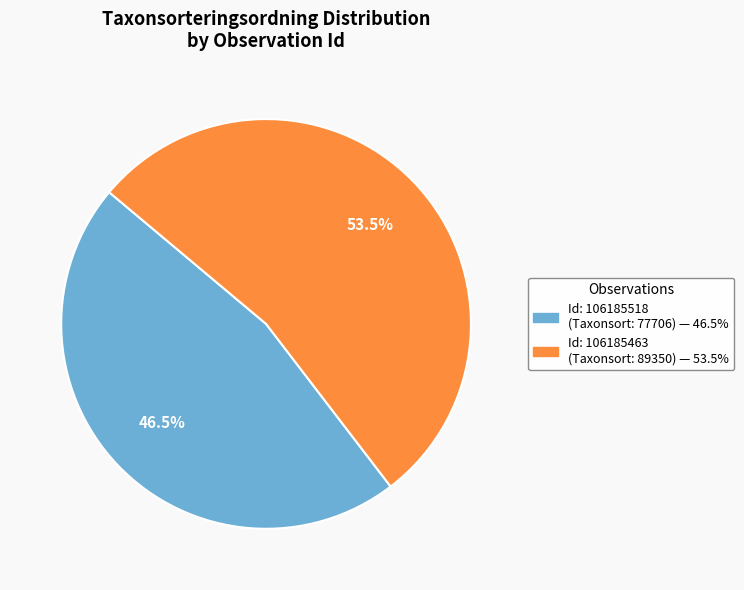

To the nearest percent, what is the difference between the largest and smallest slice percentages?

7%